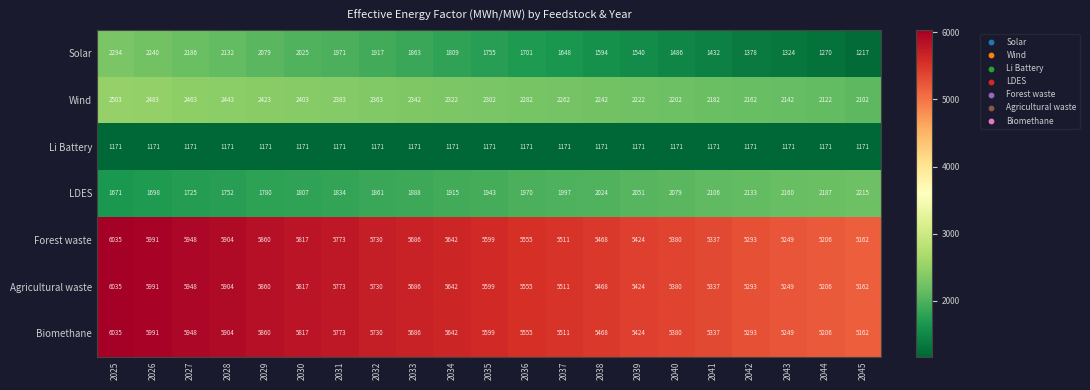

True or false: Agricultural waste has a value of 9827 at 2028.

False